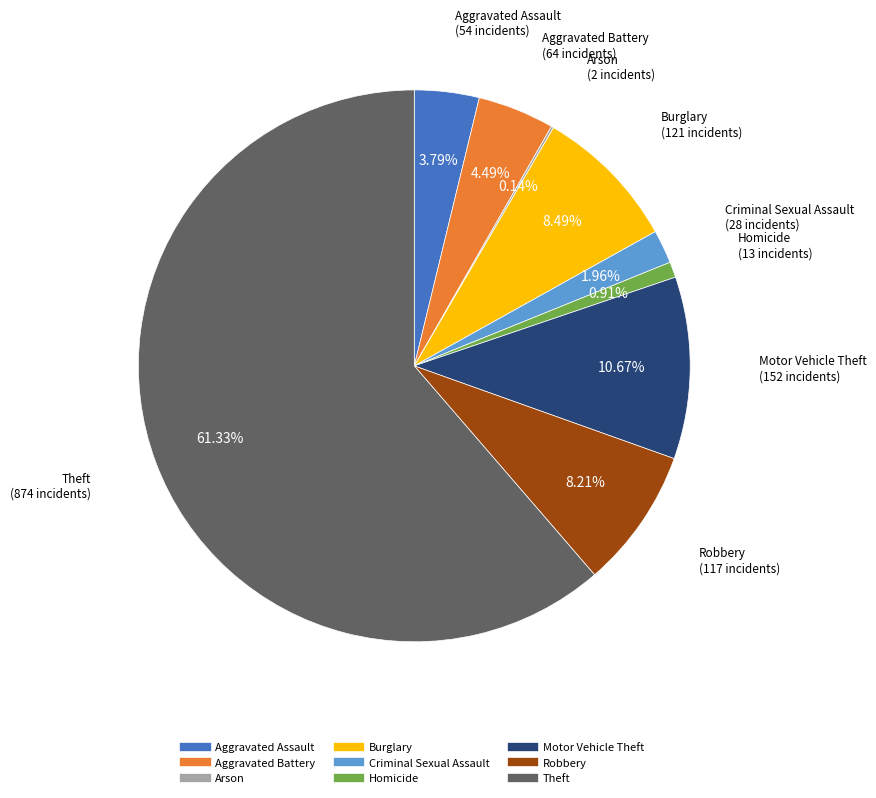

What is the majority slice?

Theft